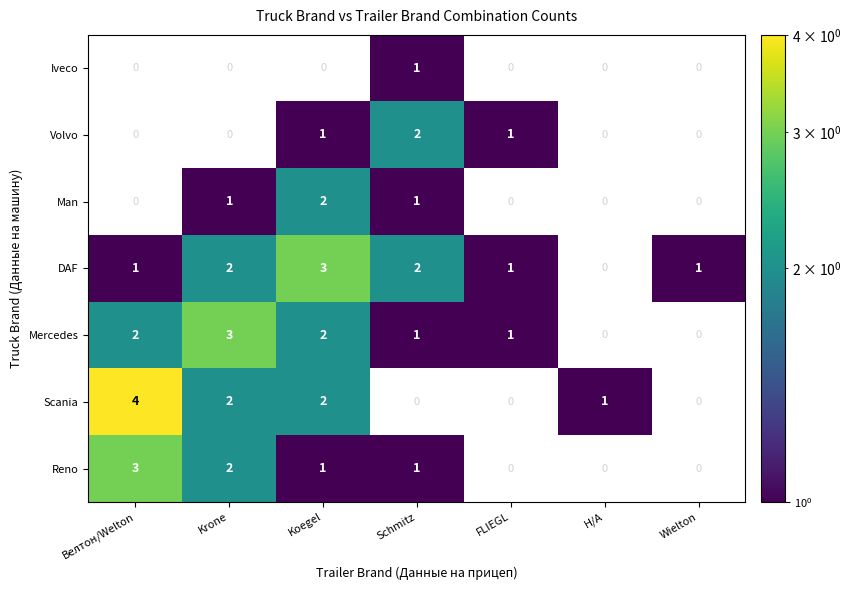

The value of Man at Schmitz is 1. True or false?

True